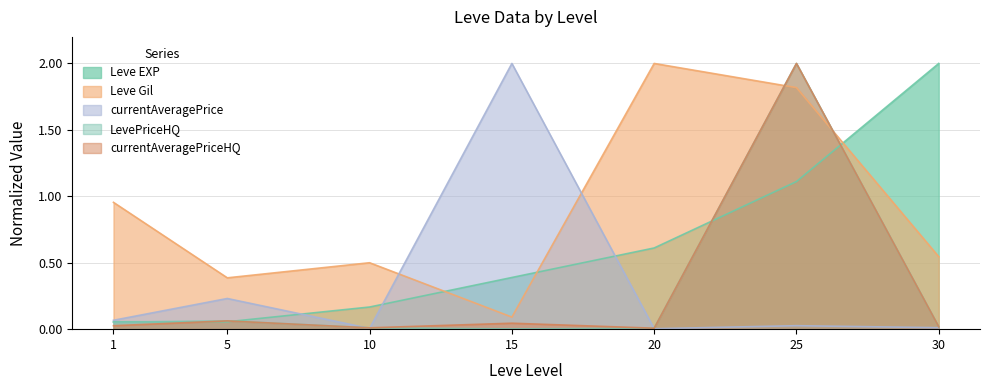

Which label corresponds to the smallest value in the chart?

15